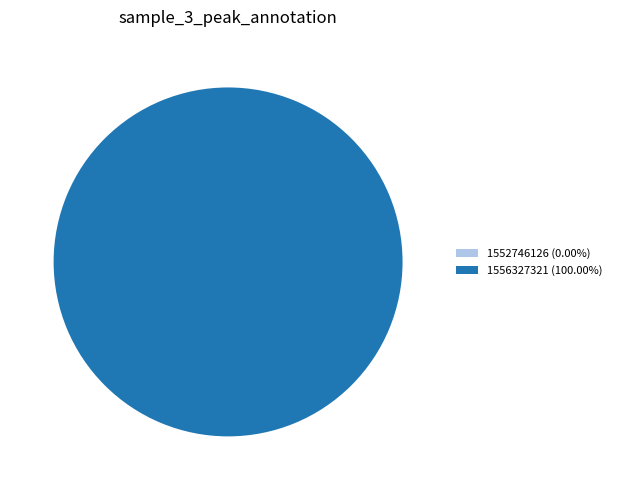

To the nearest percent, what percentage of the pie is 1556327321?

100%